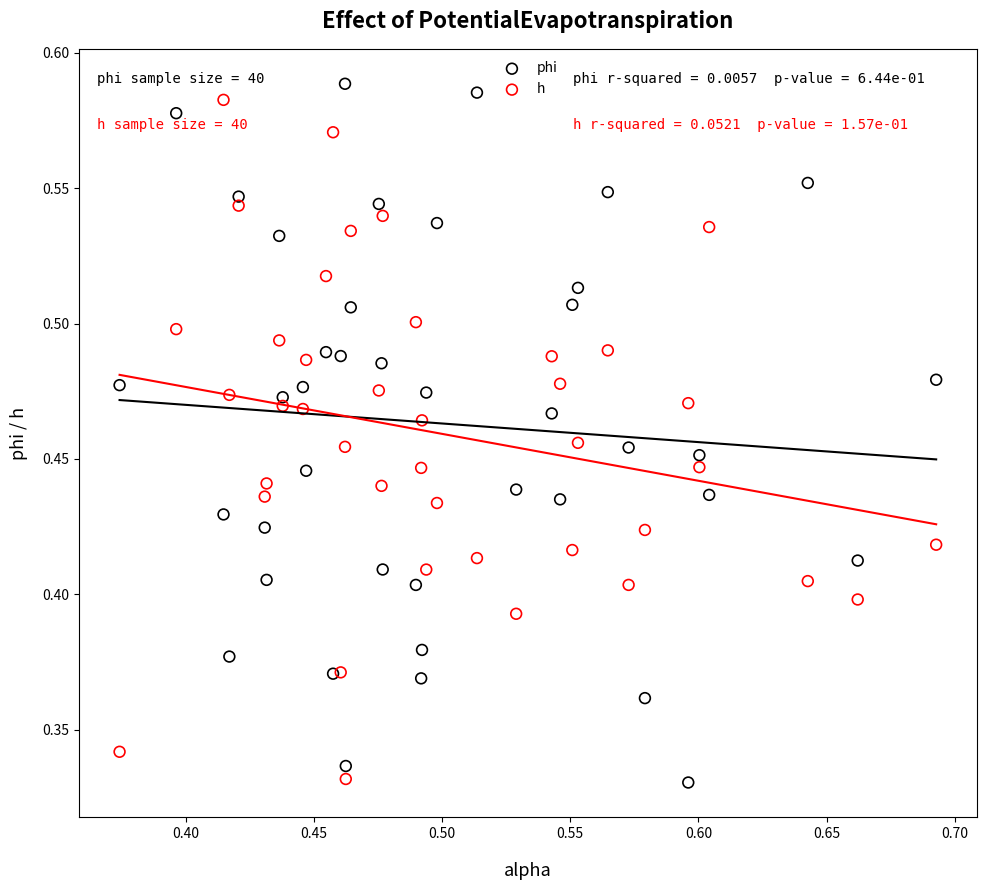

Which series has the widest spread of Y values?

phi